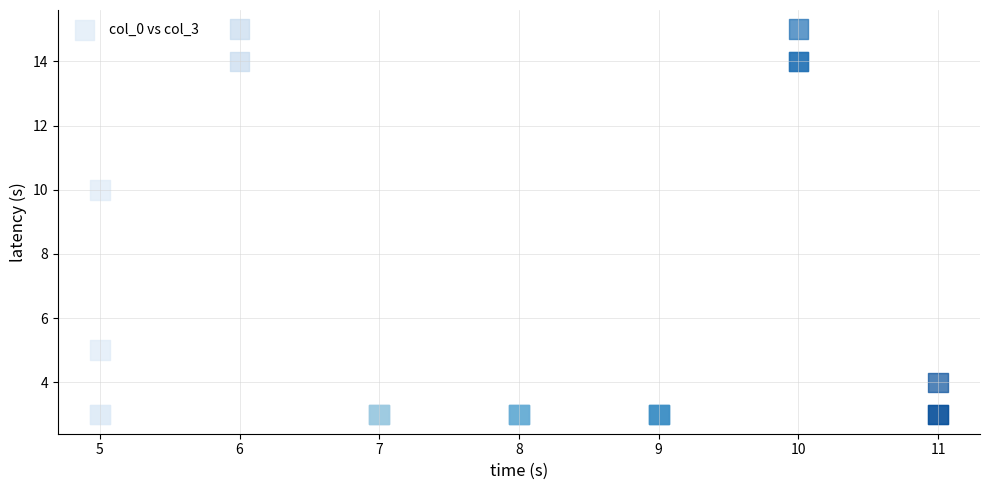

What Y value in the scatter plot is closest to 9?

10